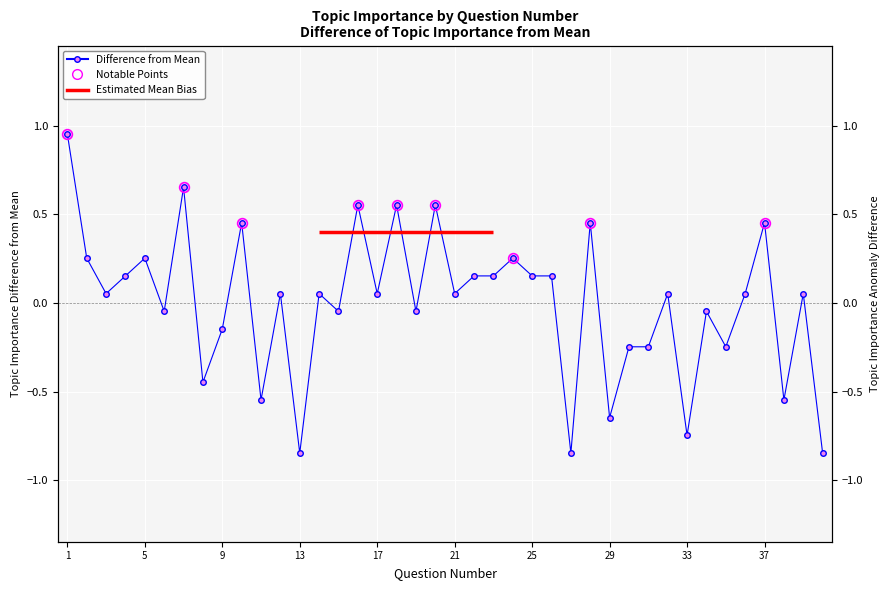

What is the smallest value displayed?

-0.8